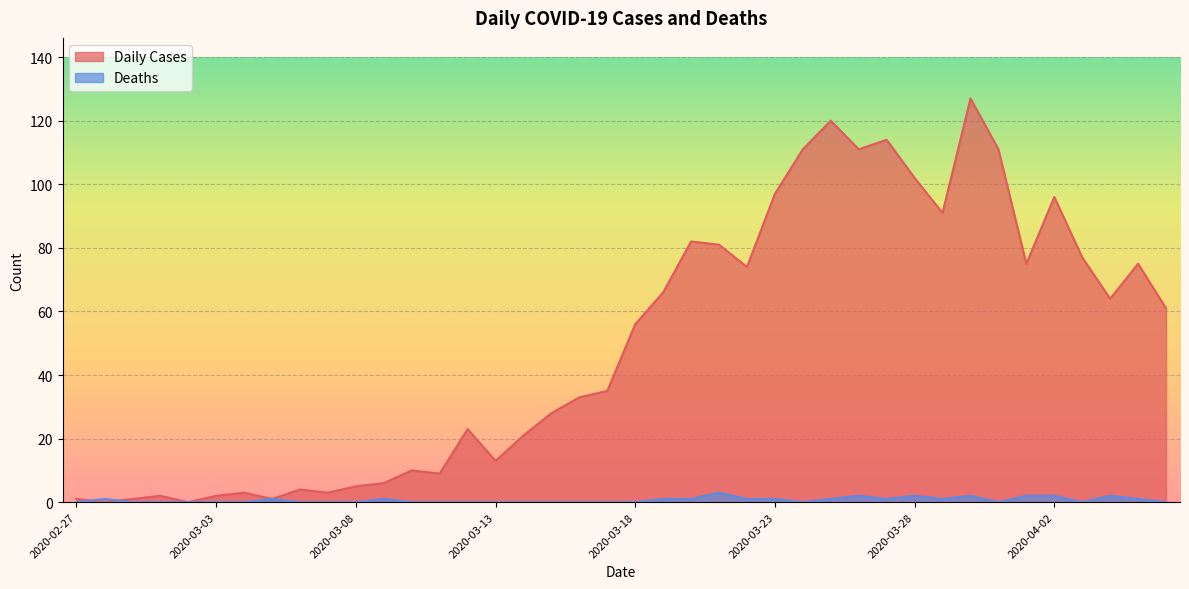

How many Deaths values are between 0 and 1?

33